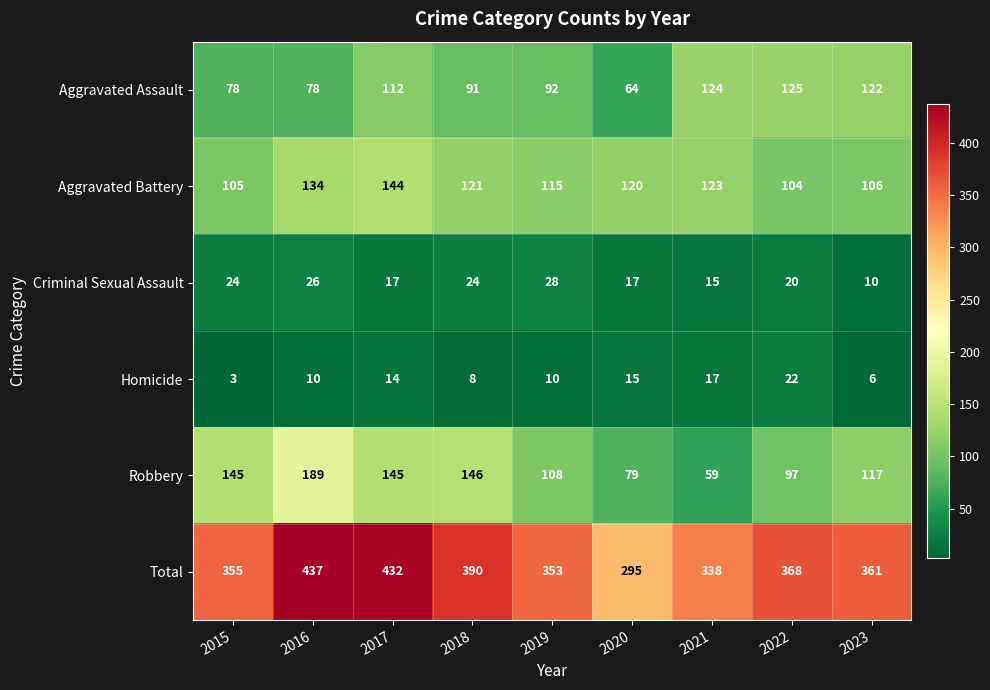

What is the smallest value displayed?

3